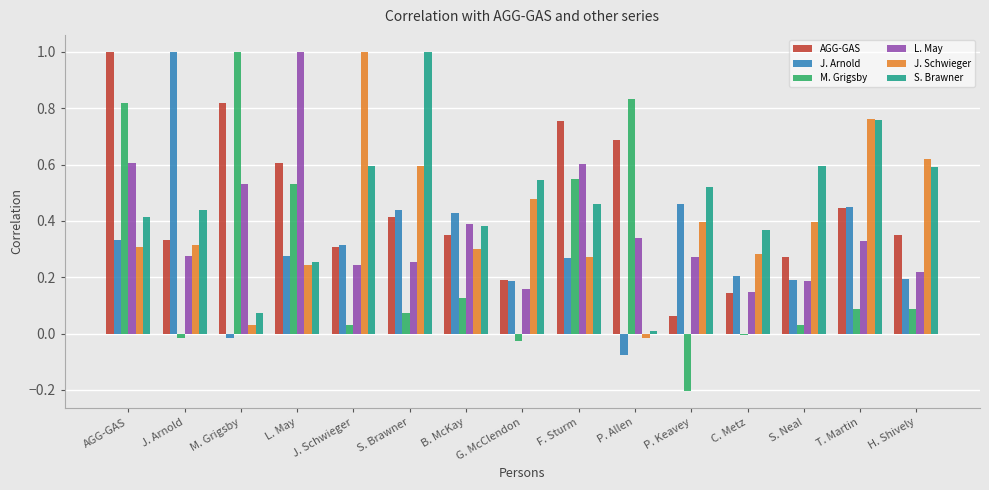

Is the value of J. Arnold at T. Martin greater than the value of M. Grigsby at T. Martin?

Yes